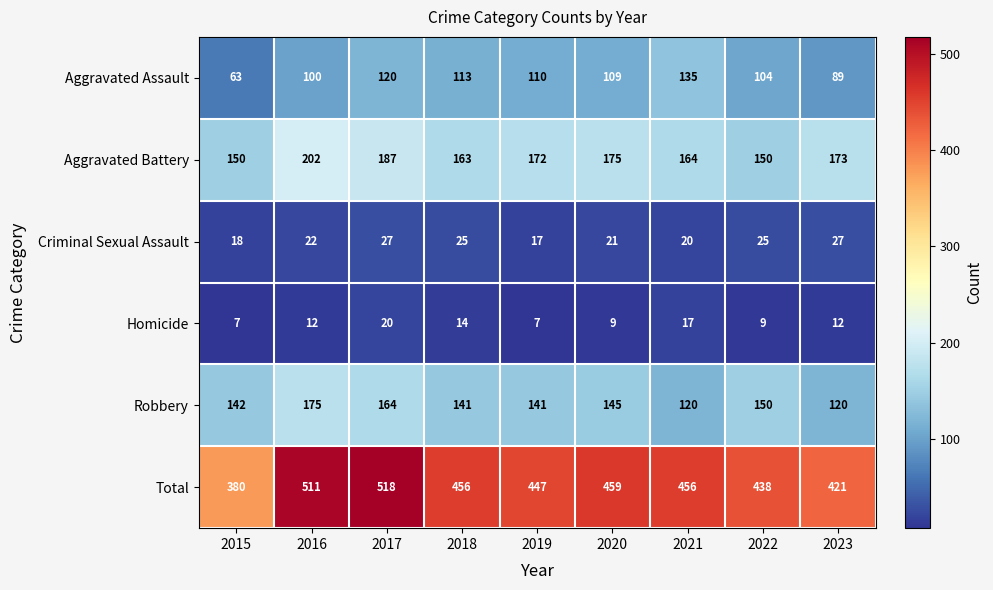

What is the difference between the Aggravated Battery values at 2019 and 2017?

15